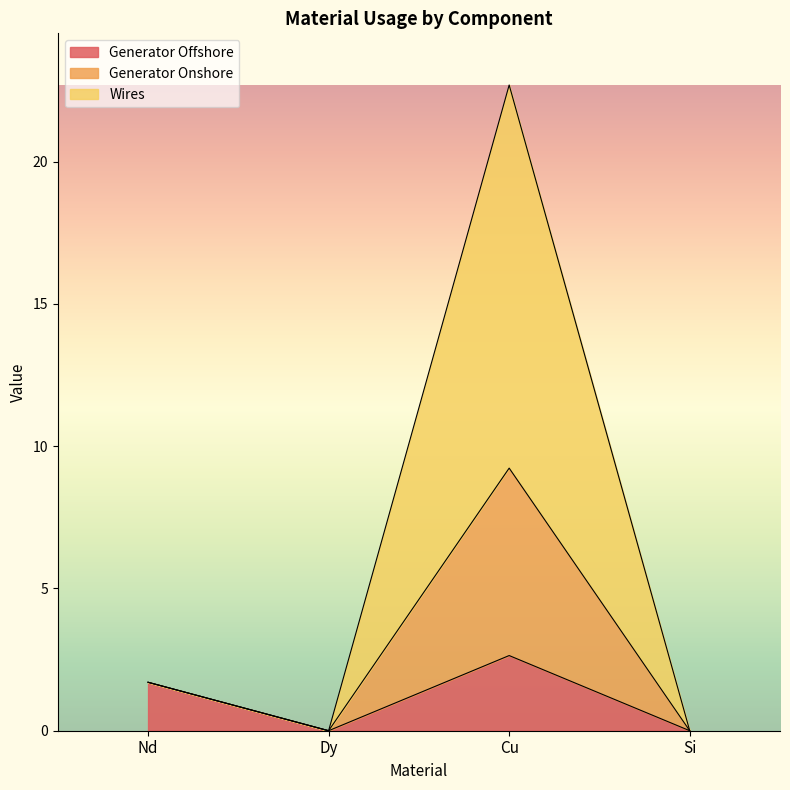

Does the chart have visible grid lines?

No